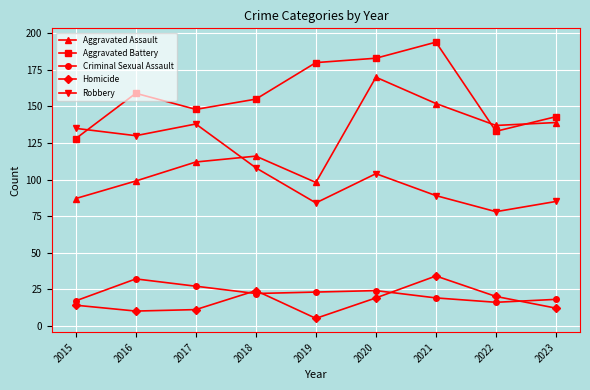

Rank the series at 2015 from lowest to highest value.

Homicide, Criminal Sexual Assault, Aggravated Assault, Aggravated Battery, Robbery